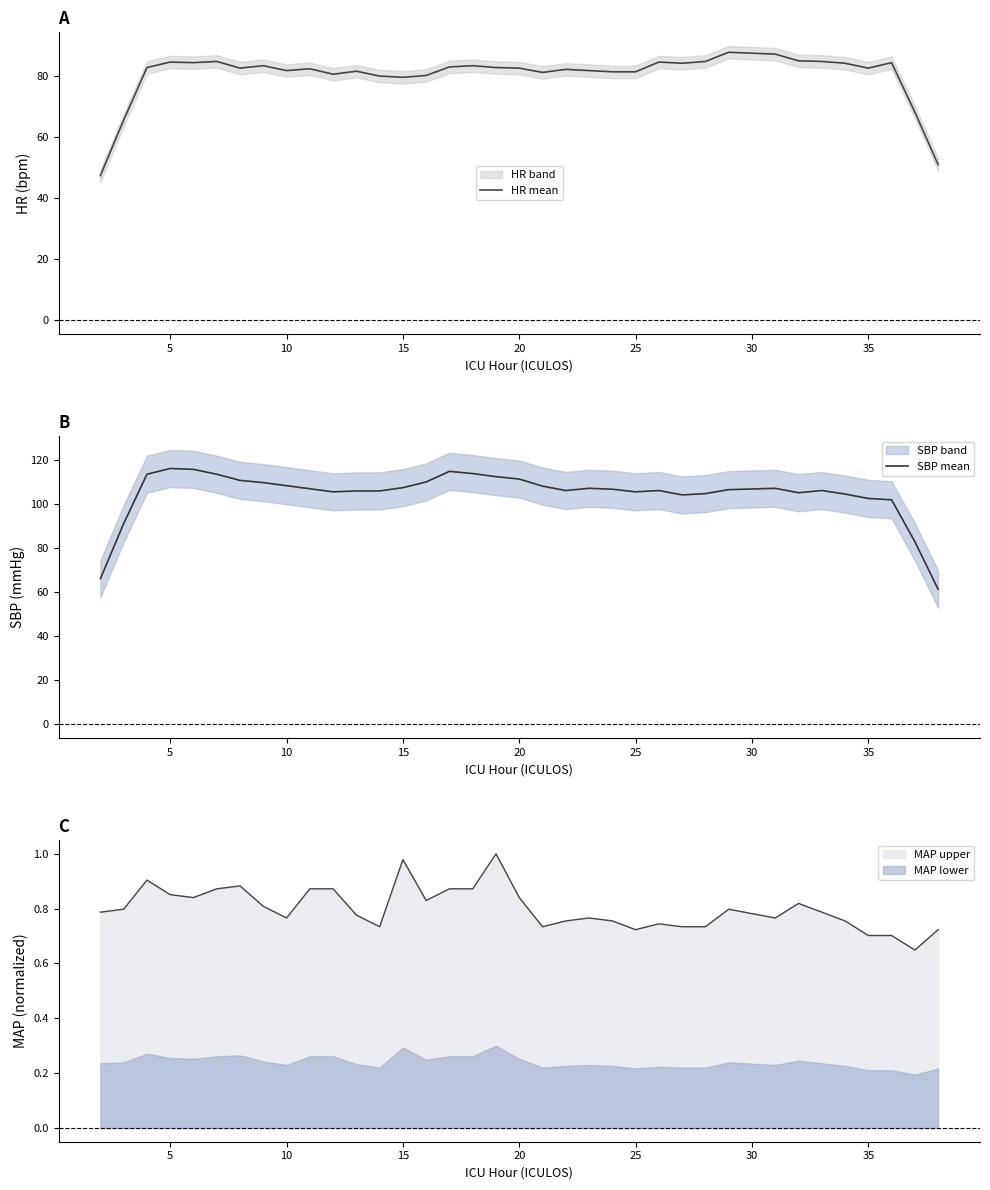

What is the lowest value of the SBP mean series?

61.2